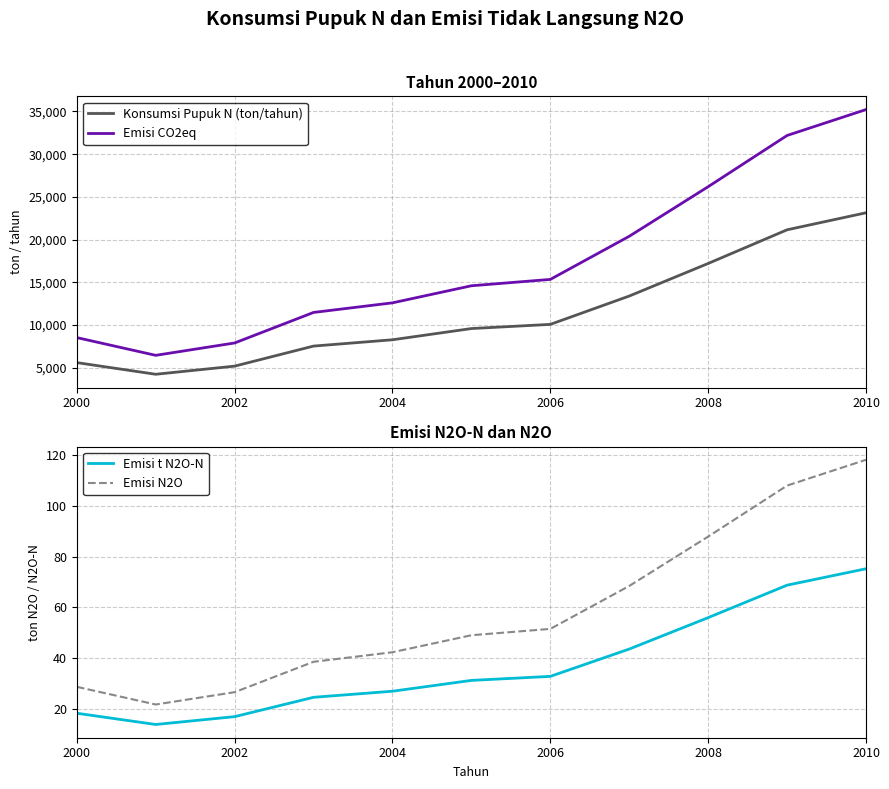

What is the minimum value for Emisi CO2eq?

6459.9